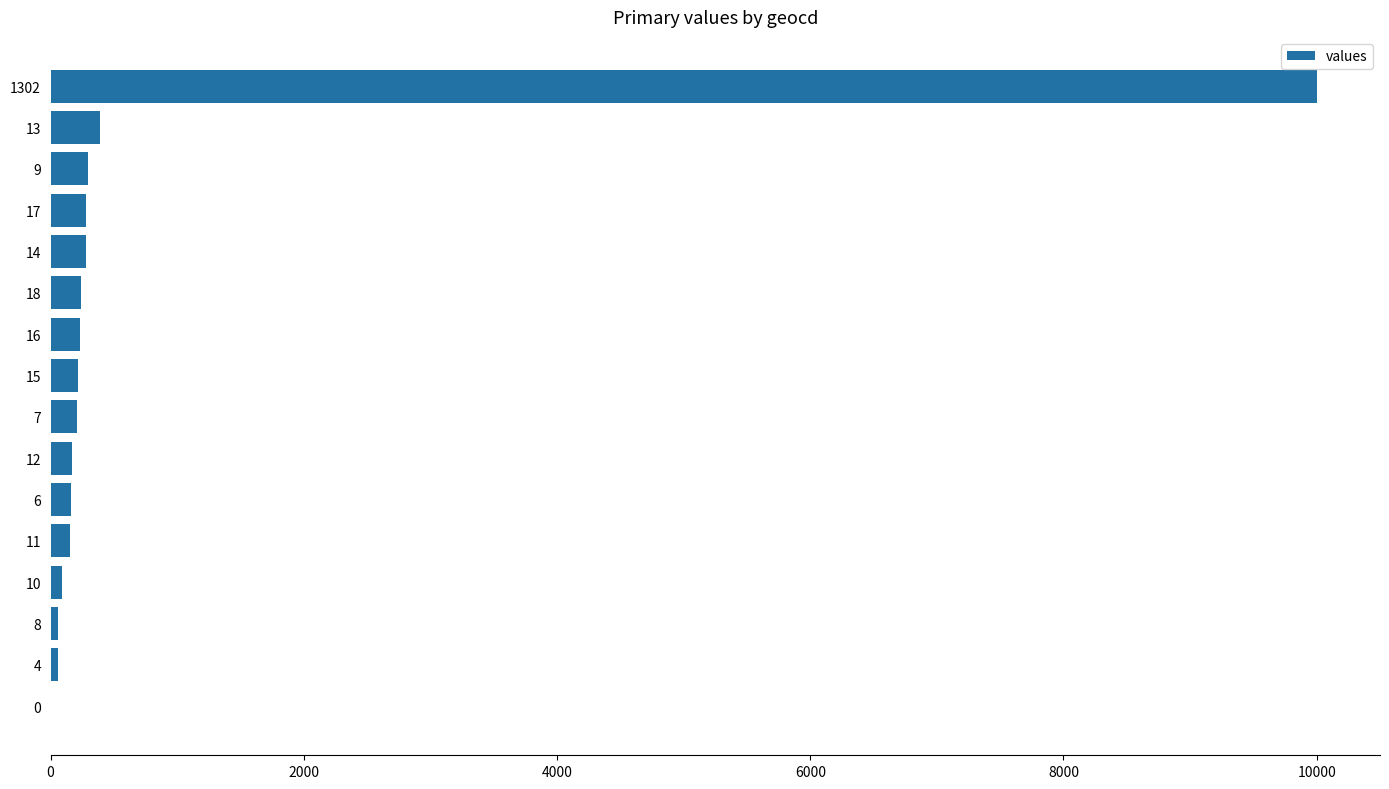

What is the average value?

802